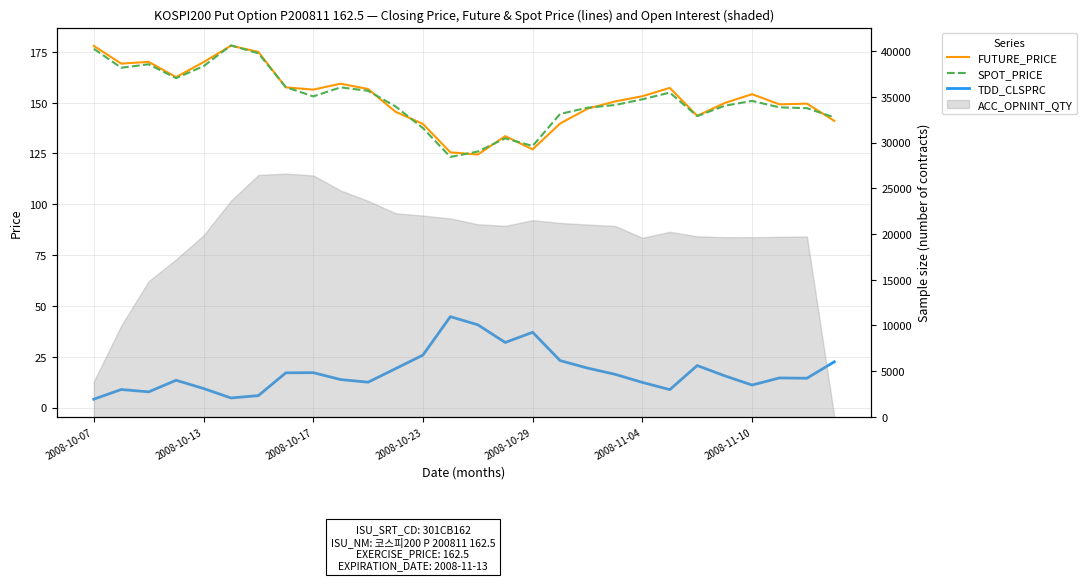

What is the minimum value shown in the chart?

4.1